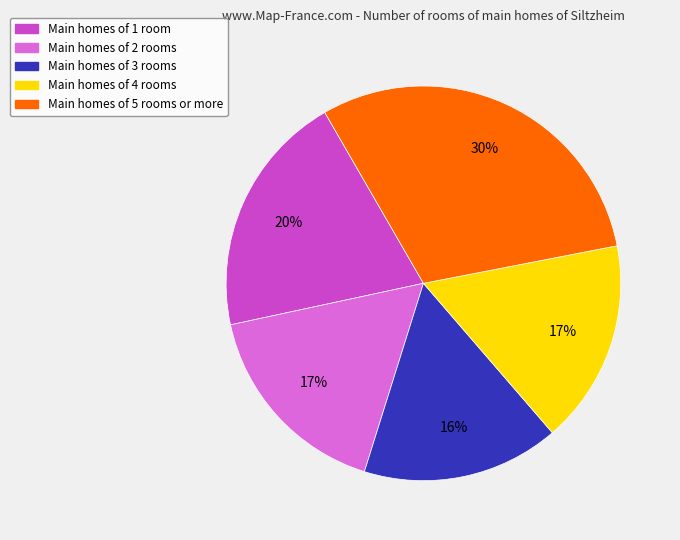

Does any single category account for the majority?

No